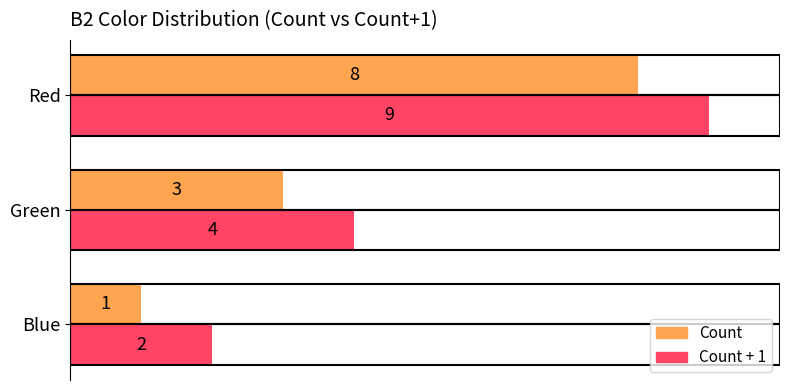

What is the approximate value of Count + 1 at Green?

4